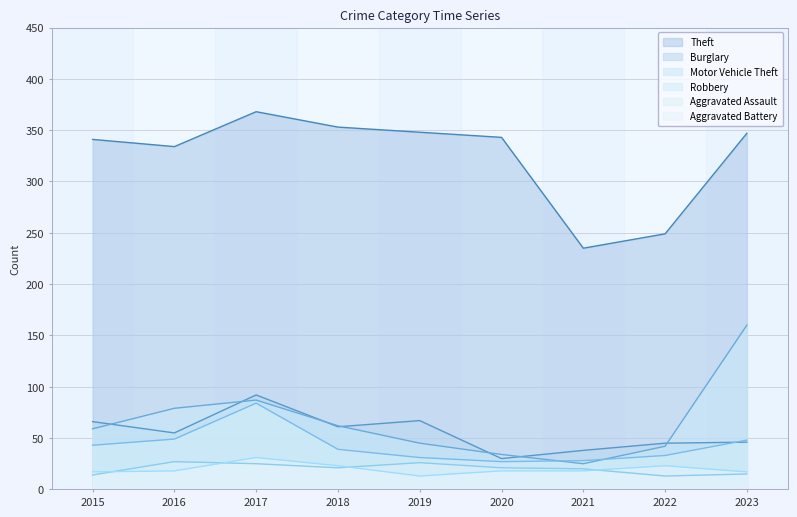

True or false: Motor Vehicle Theft has a value of 45 at 2019.

True